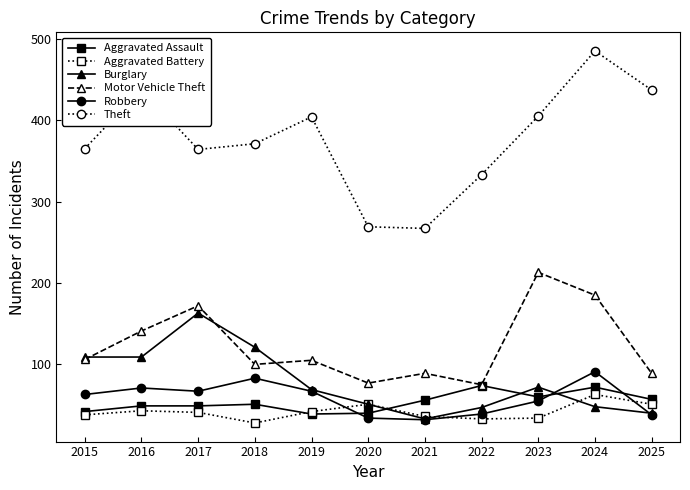

What are all the series names shown in the legend?

Aggravated Assault, Aggravated Battery, Burglary, Motor Vehicle Theft, Robbery, Theft